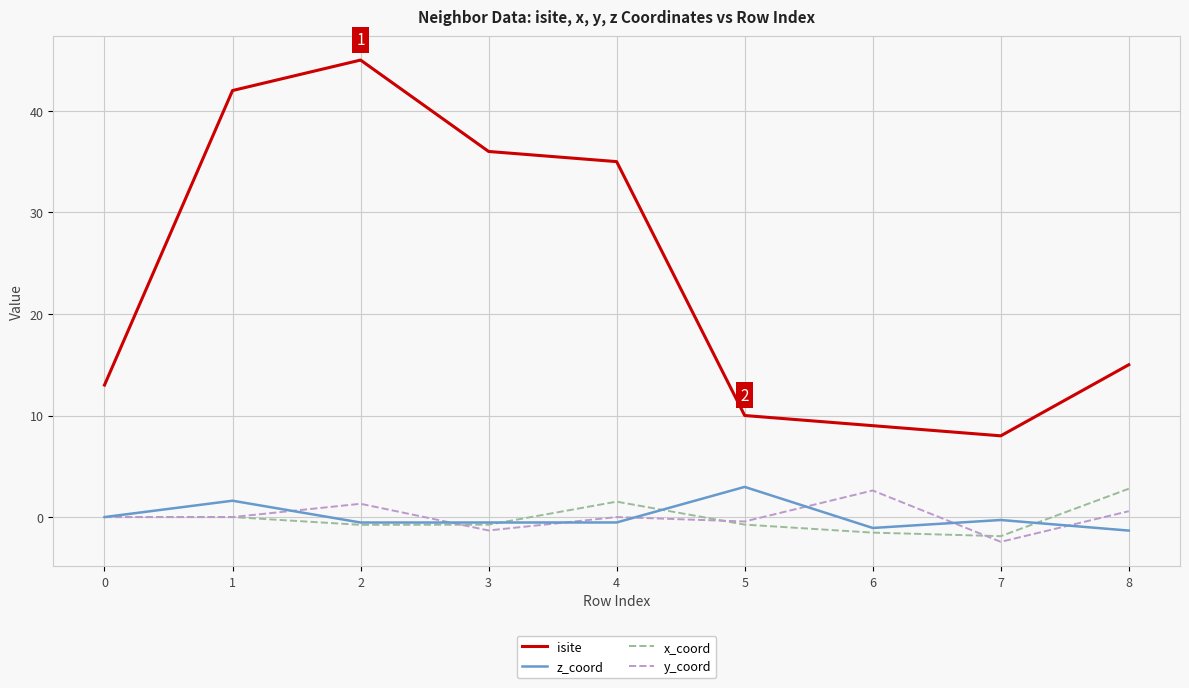

Which series has the widest spread of values?

isite